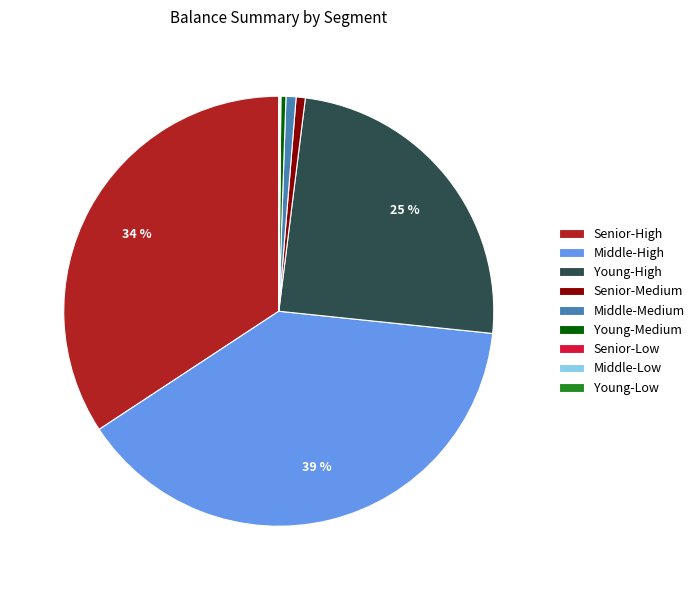

Which slice is the largest?

Middle-High